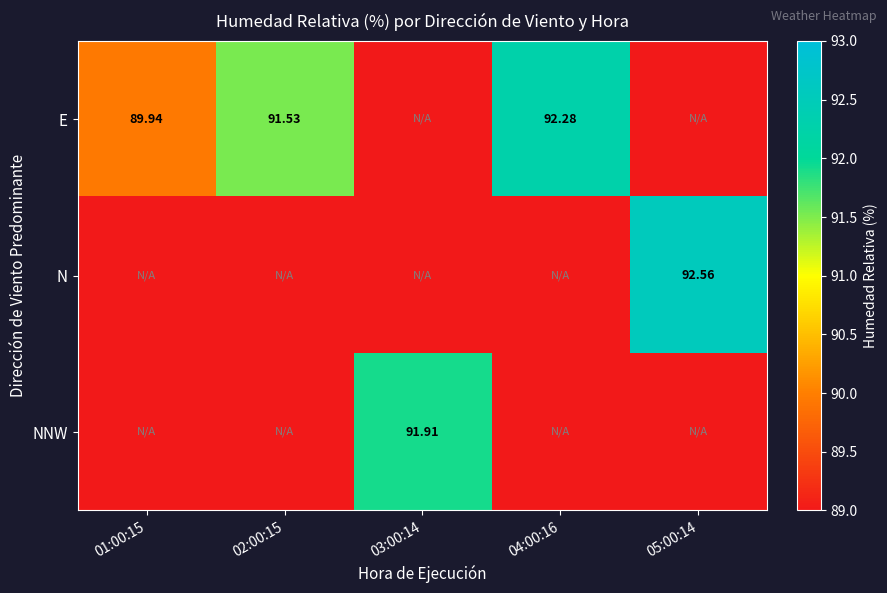

At how many categories does at least one series exceed 17?

5